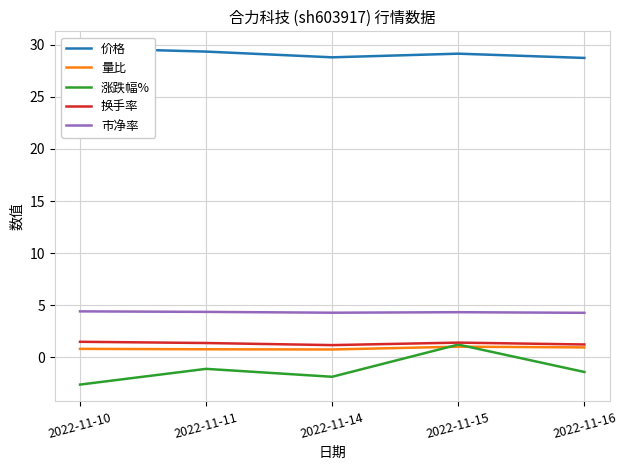

The value of 市净率 at 2022-11-11 is 7.0. True or false?

False